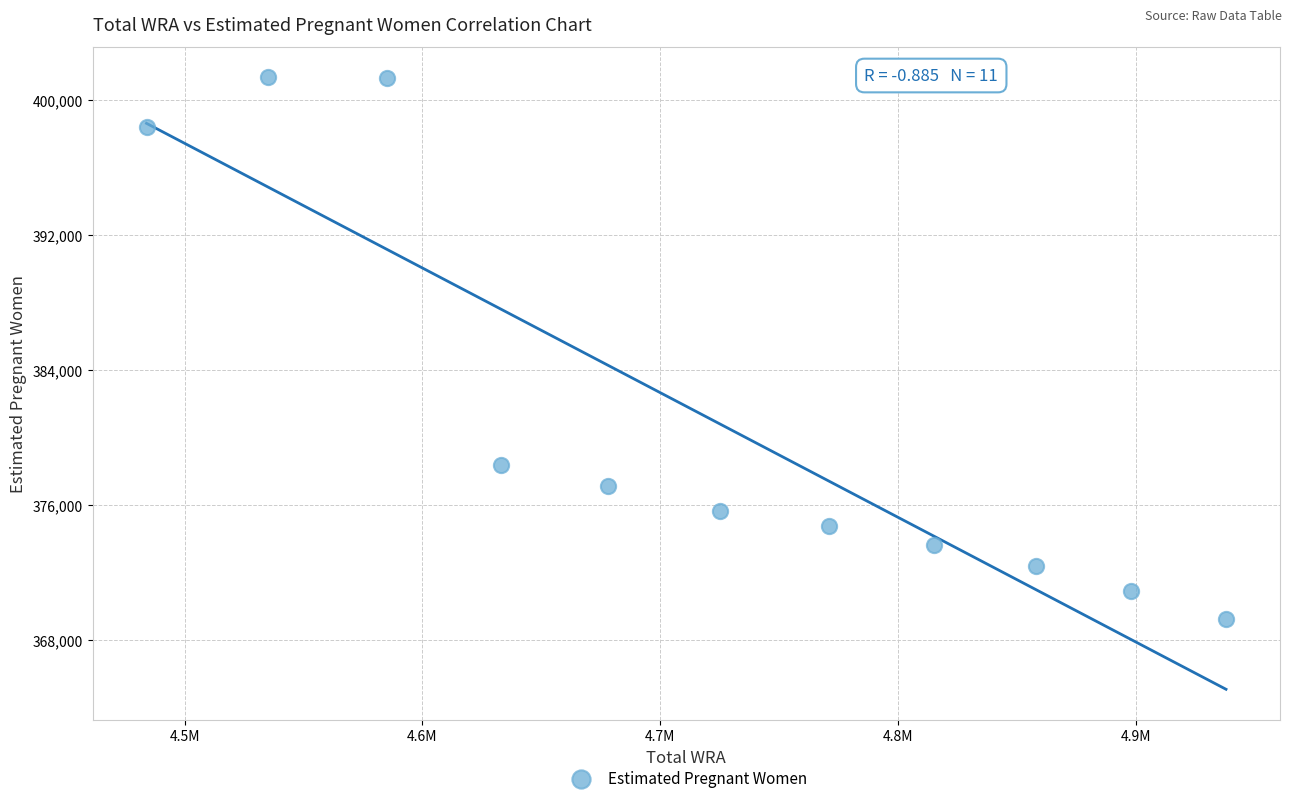

What Y value in the scatter plot is closest to 385295?

378334.9